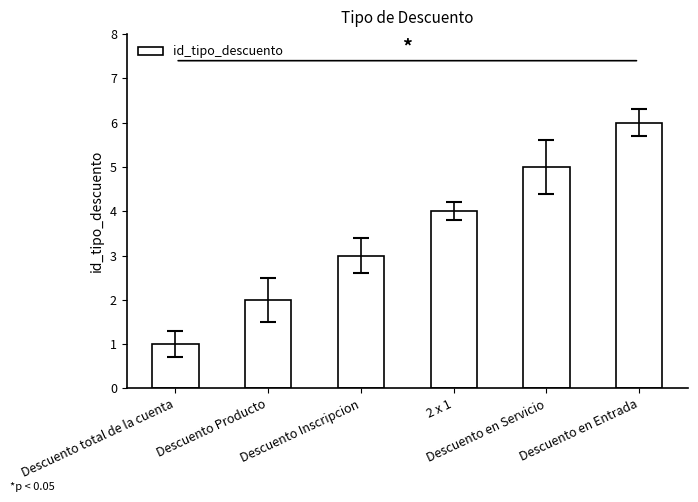

Reading right to left, extract all data points from this chart.

Descuento en Entrada=6	Descuento en Servicio=5	2 x 1=4	Descuento Inscripcion=3	Descuento Producto=2	Descuento total de la cuenta=1